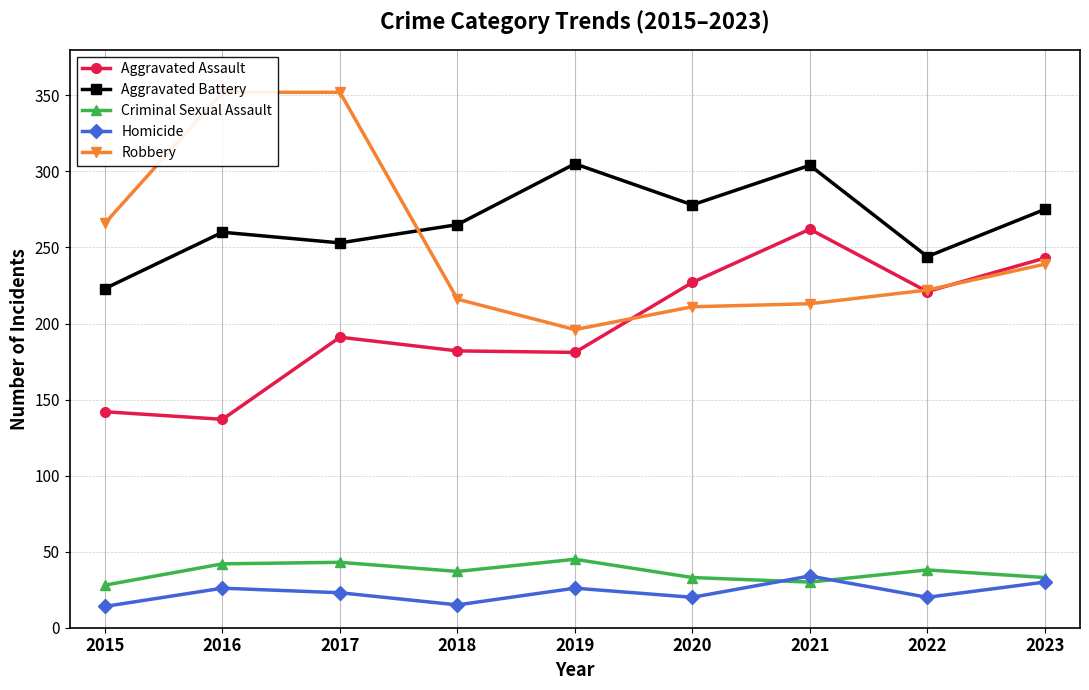

What is the sum of all Robbery values?

2267